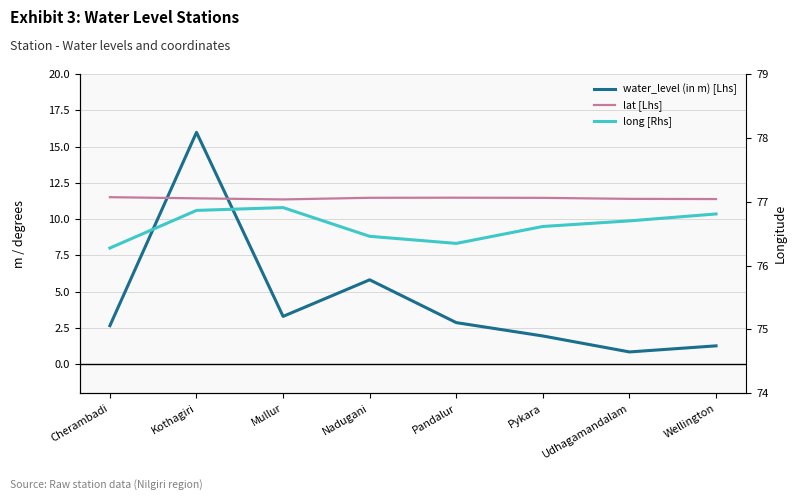

What is the total value across all series at Kothagiri?

104.3